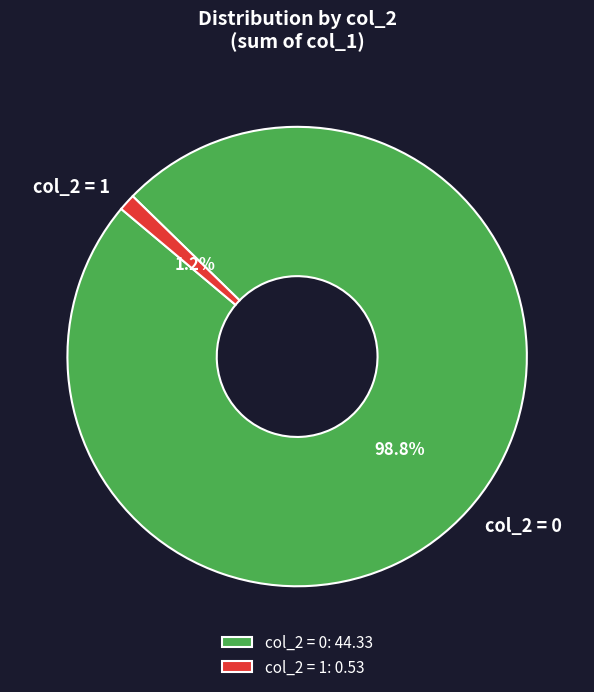

Does any single category account for the majority?

Yes